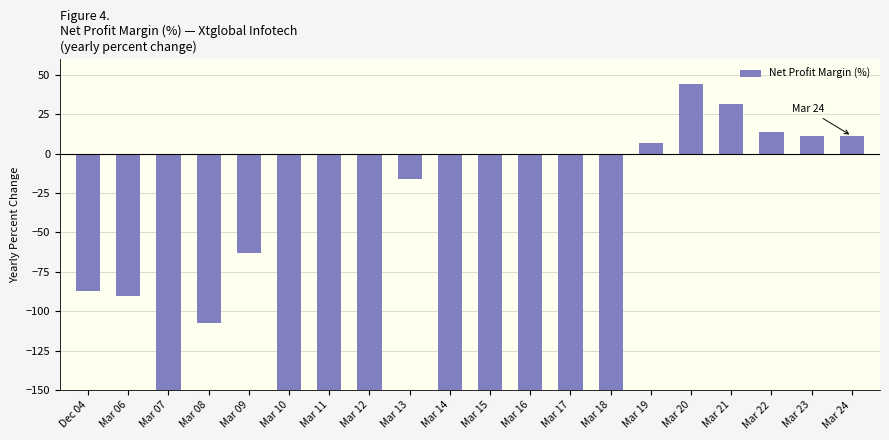

How many series are shown in this chart?

1